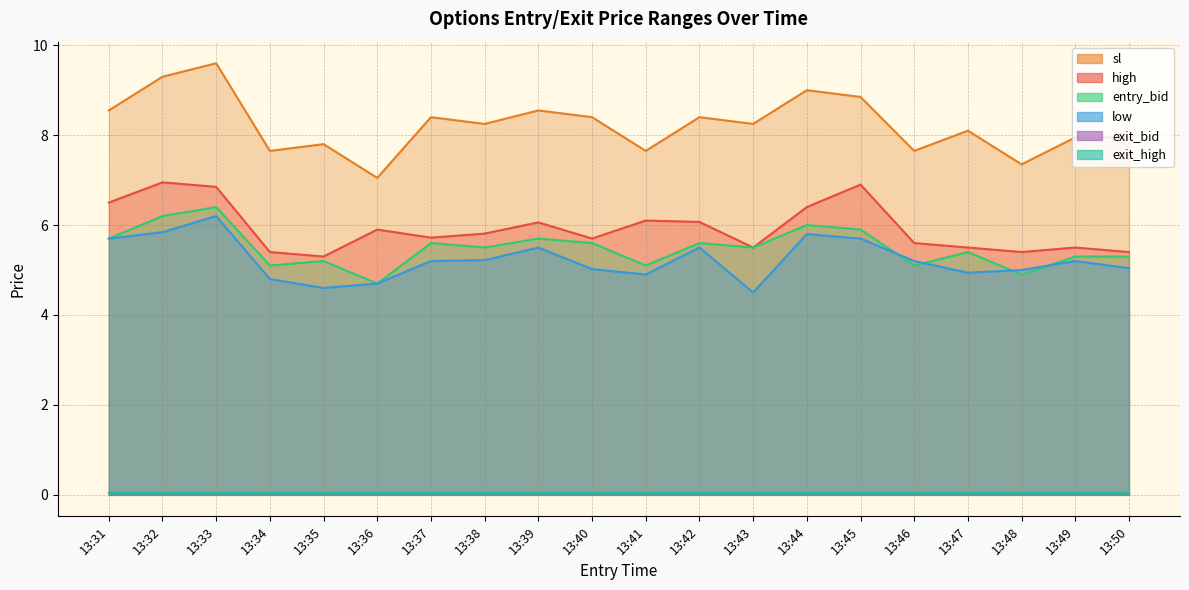

True or false: low has a value of 8.3 at 13:32.

False